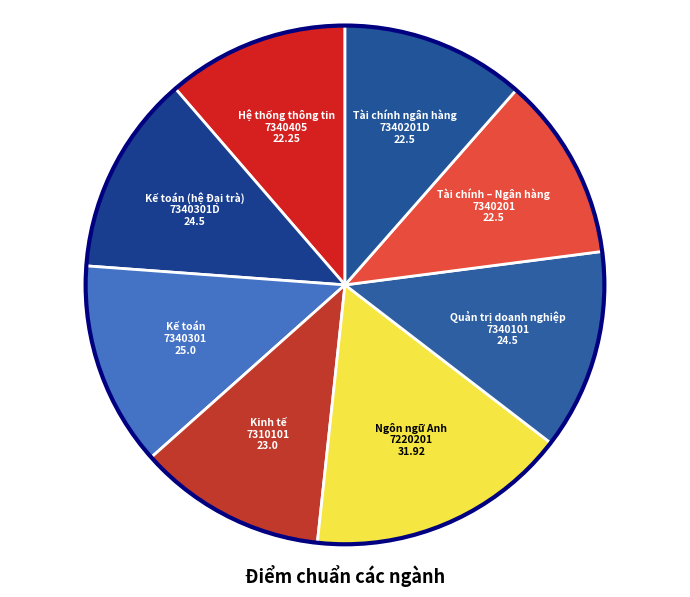

Which category has the smallest portion of the pie?

Hệ thống thông tin
7340405